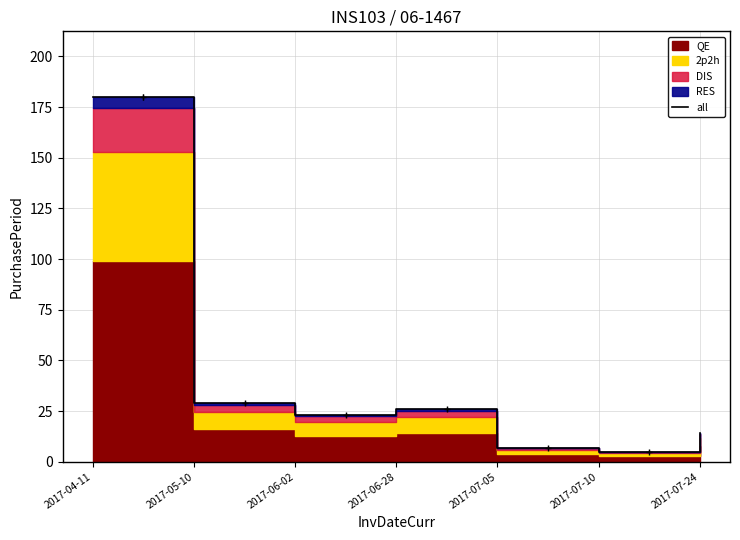

What is the average value?

41